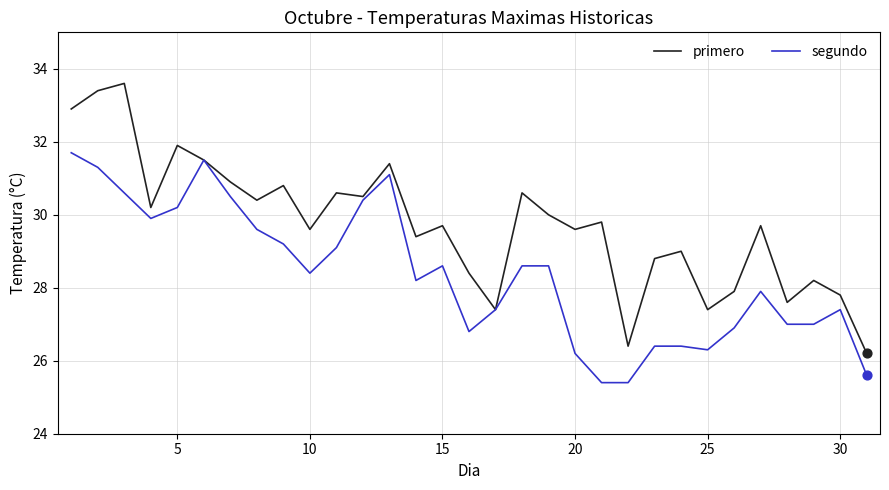

Which series has the largest total across all categories?

primero